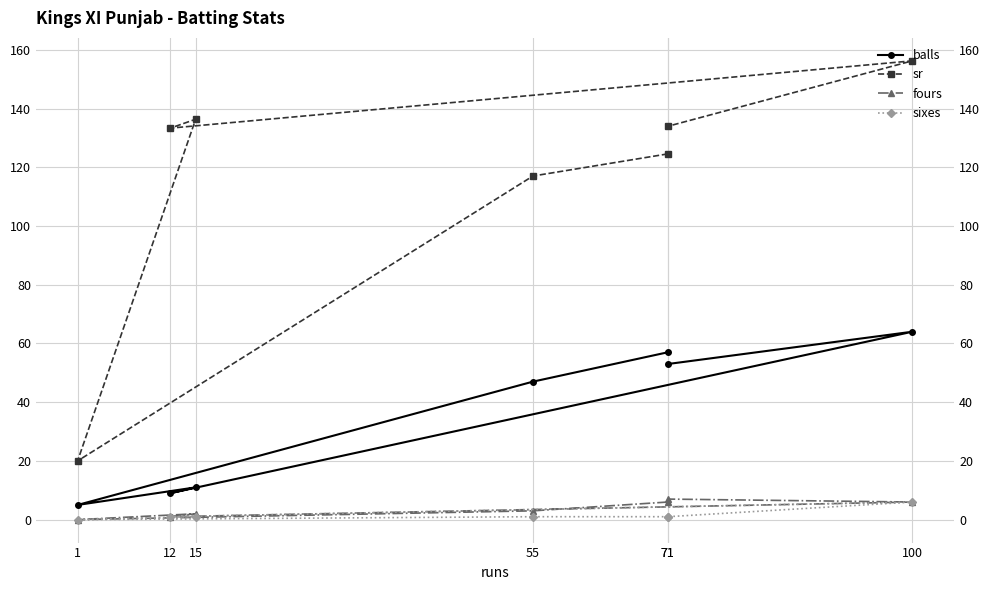

The fours series shows 12.2 at 71. True or false?

False